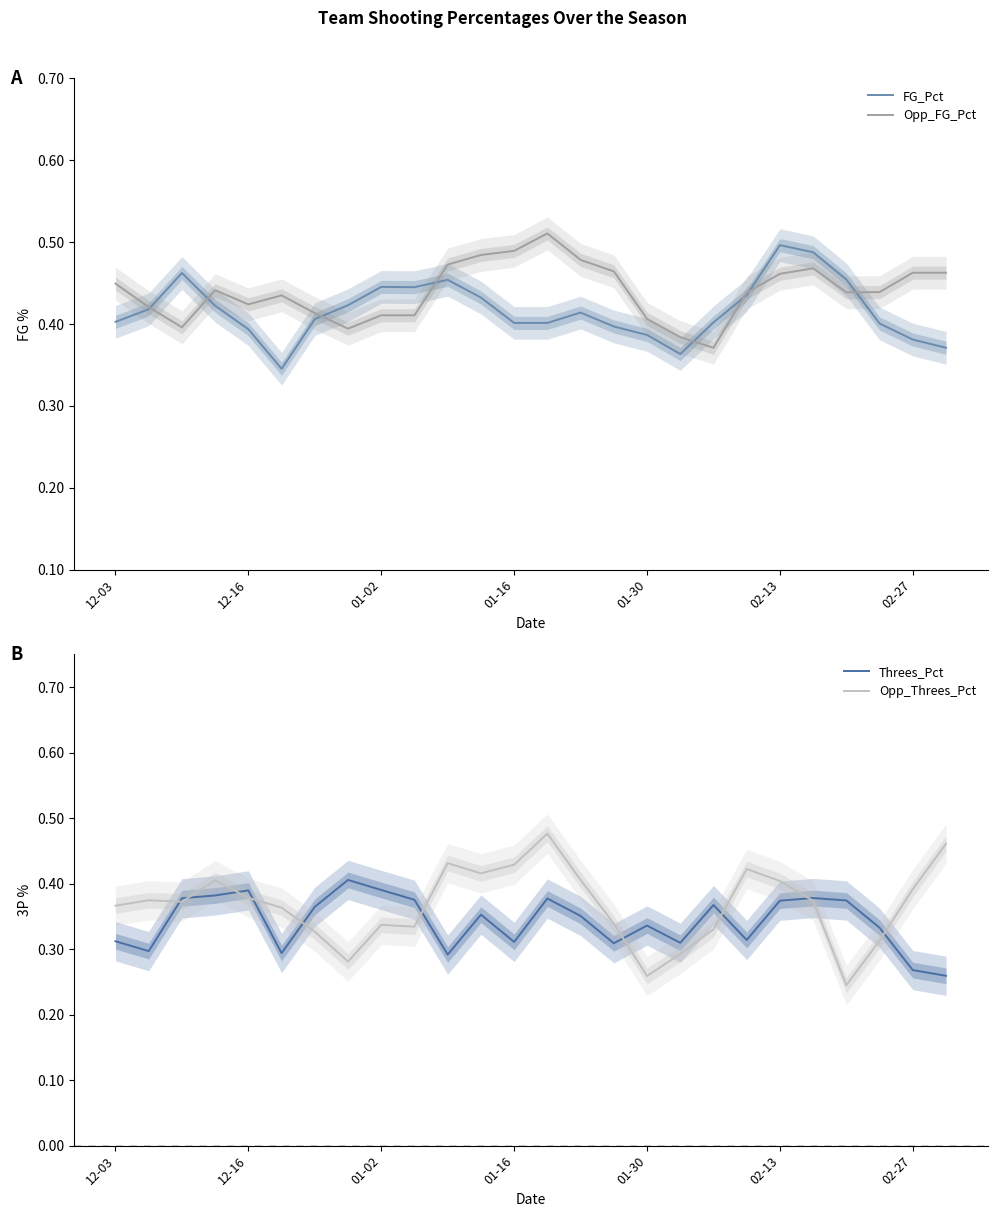

What is the difference between the second highest and minimum values in the Opp_Threes_Pct series?

0.2